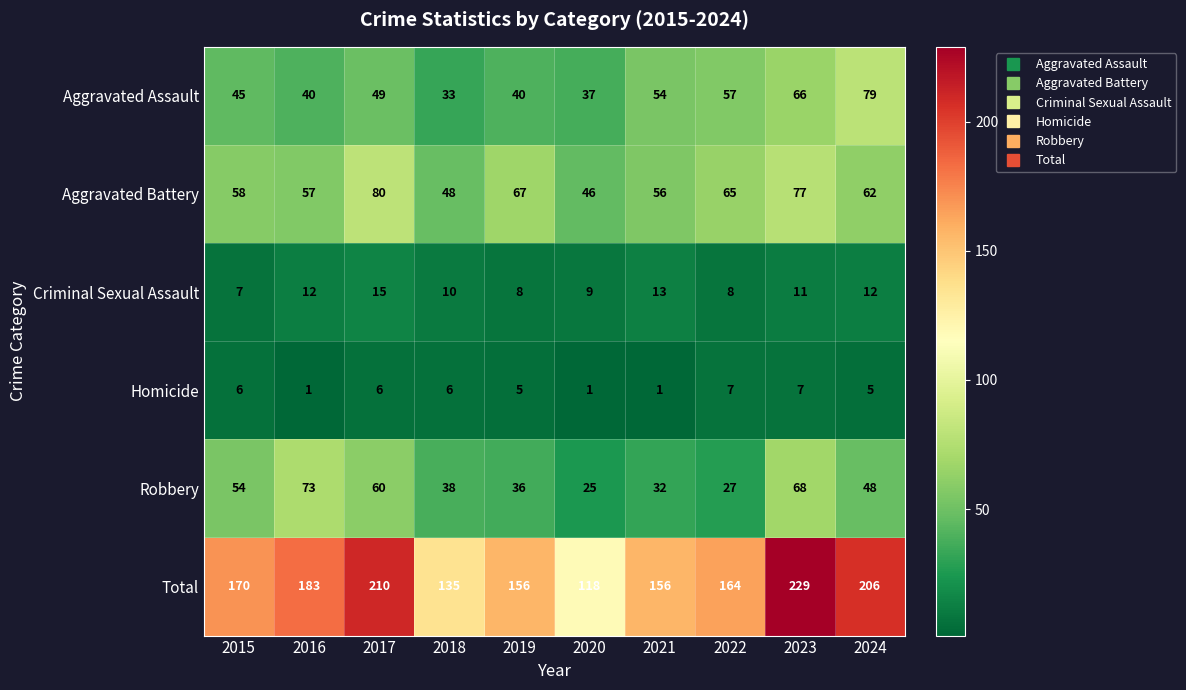

What is the total value across all series at 2020?

236